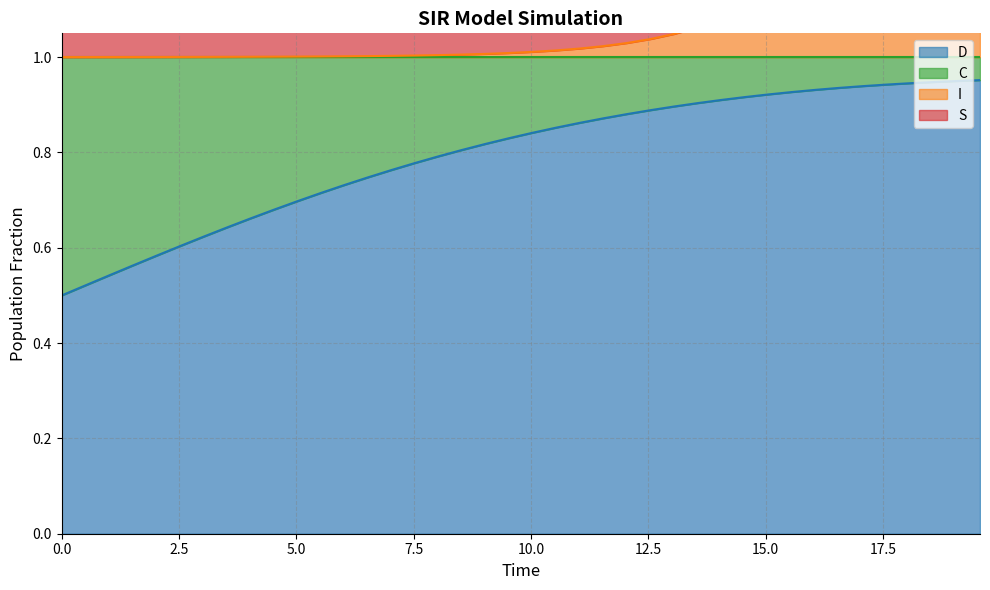

True or false: S and C intersect in this chart.

False